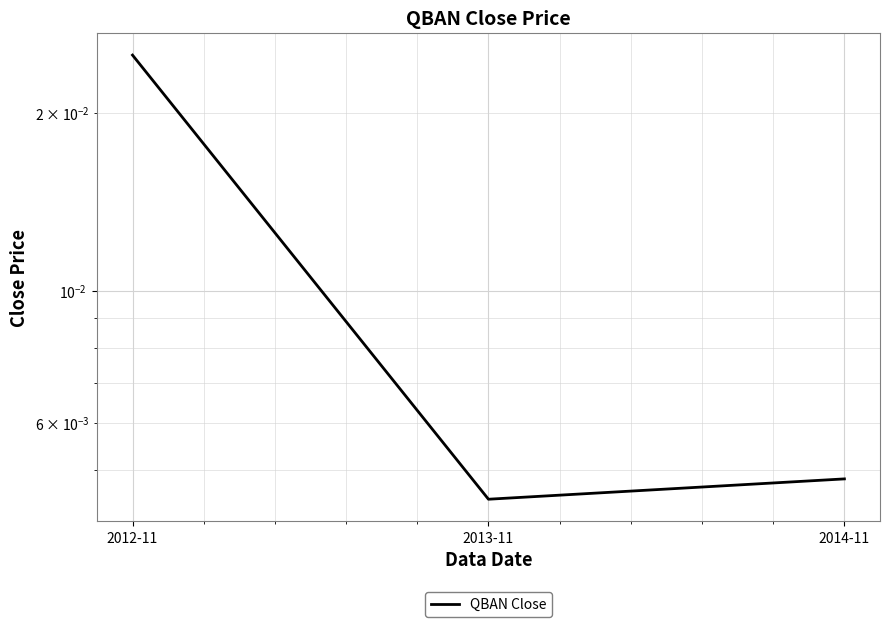

How many categories are shown in the chart?

3